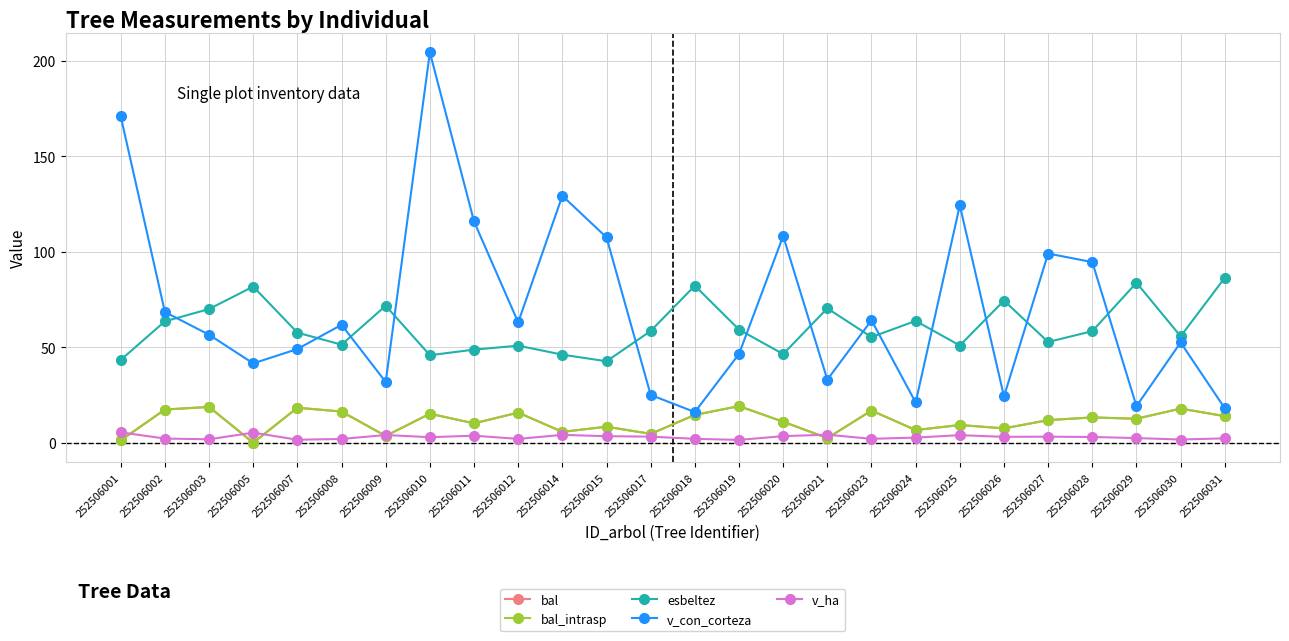

What is the difference between the maximum and minimum values in the esbeltez series?

43.8